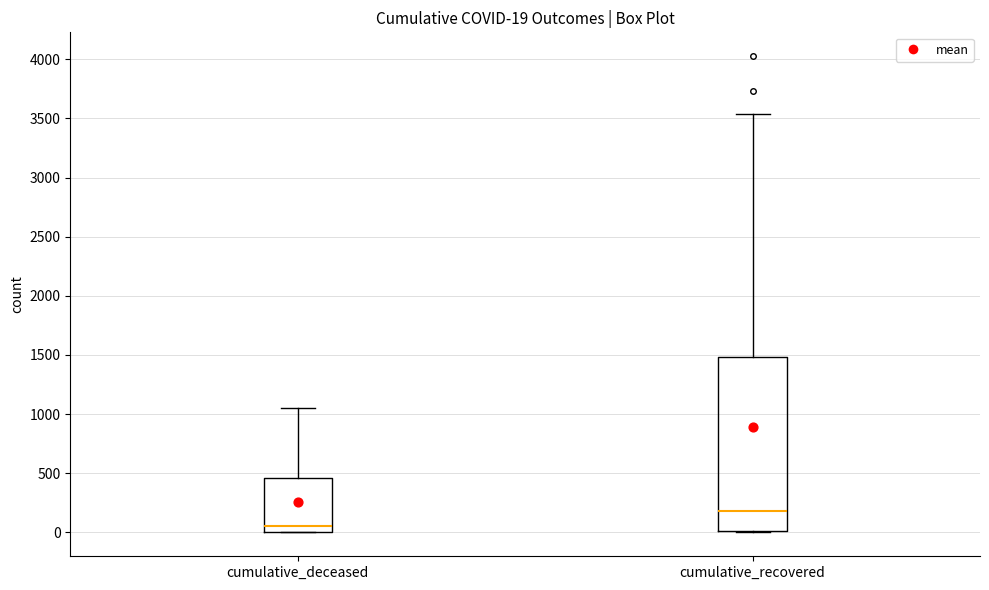

Which box is the tallest, from its lower edge to its upper edge?

cumulative_recovered